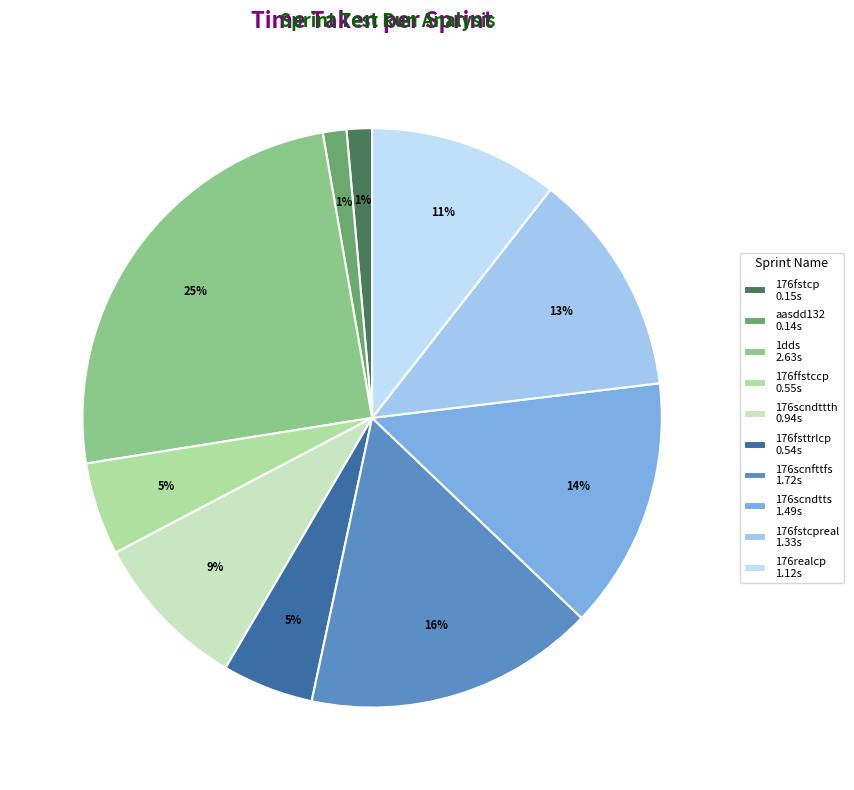

Is it true that 176scndtts 1.49s is 14% of the pie?

True